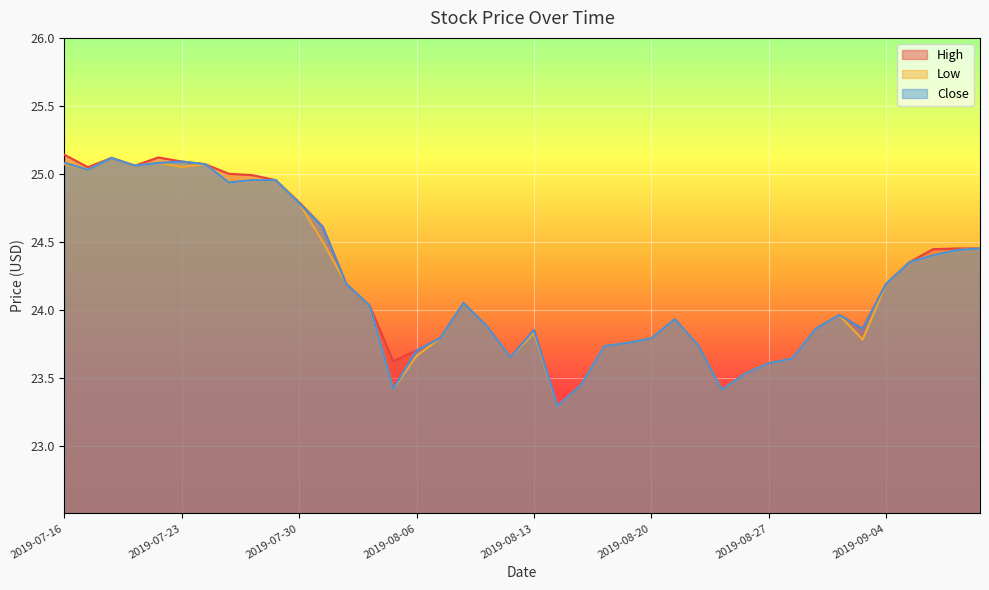

Where is Close nearest to the value 24?

2019-08-02